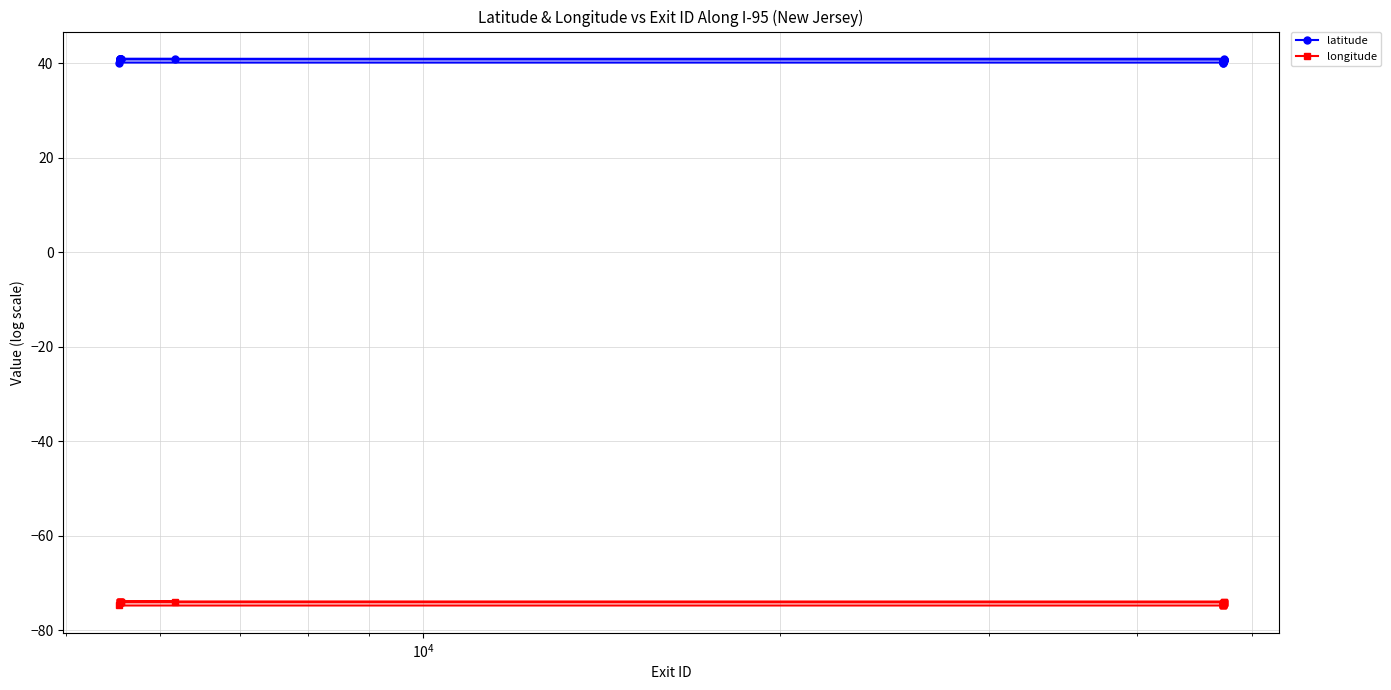

How many interior local valleys does the latitude series have?

1